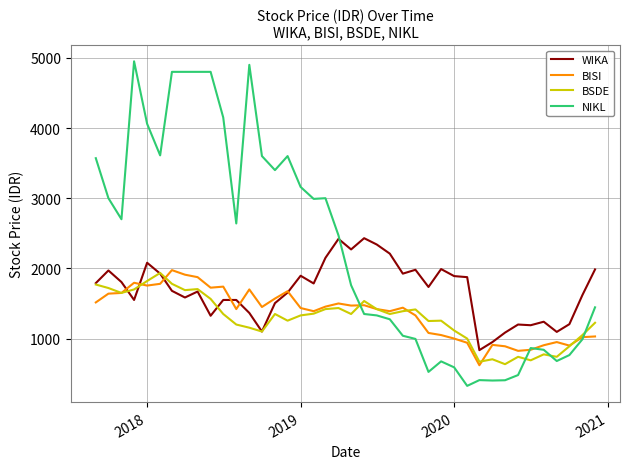

What is the maximum value shown in the chart?

4950